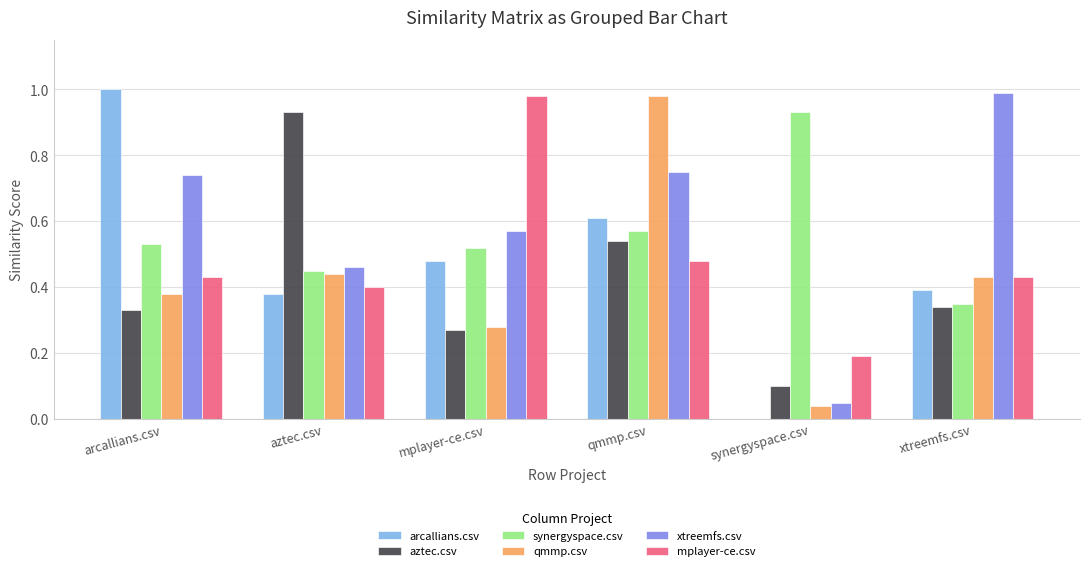

True or false: arcallians.csv has a value of 0.4 at xtreemfs.csv.

True